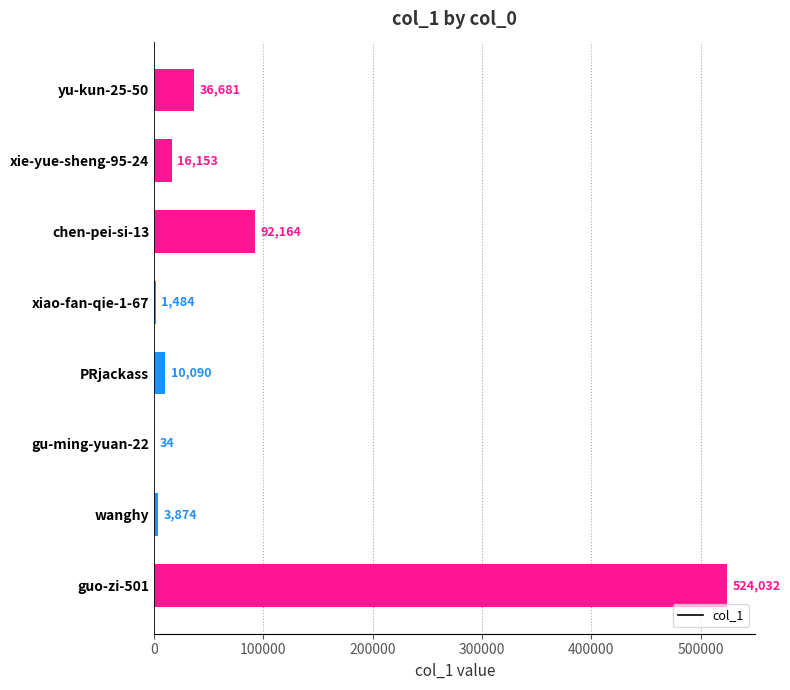

Are the bars horizontal?

Yes